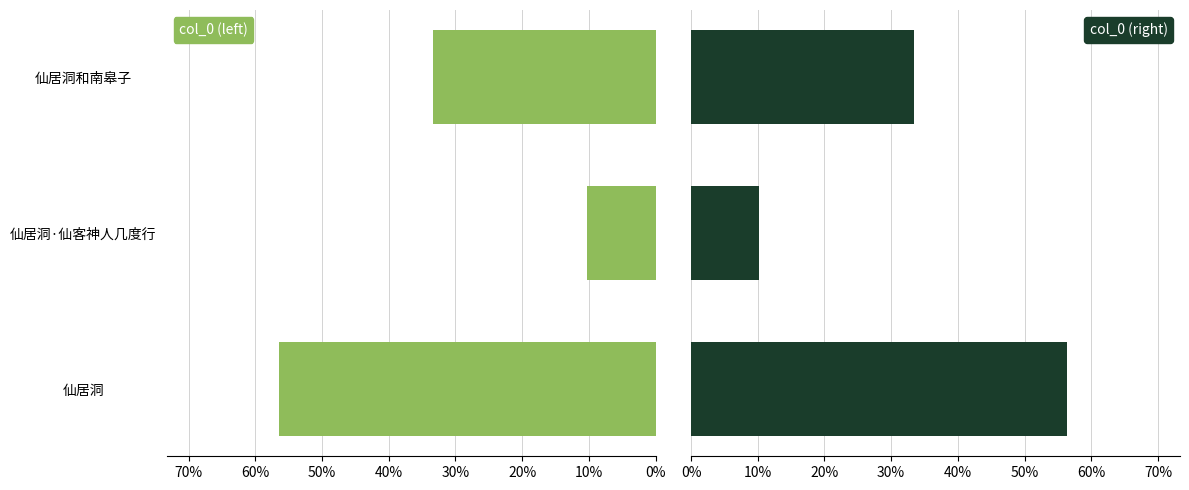

What are all the series names shown in the legend?

col_0 (left), col_0 (right)